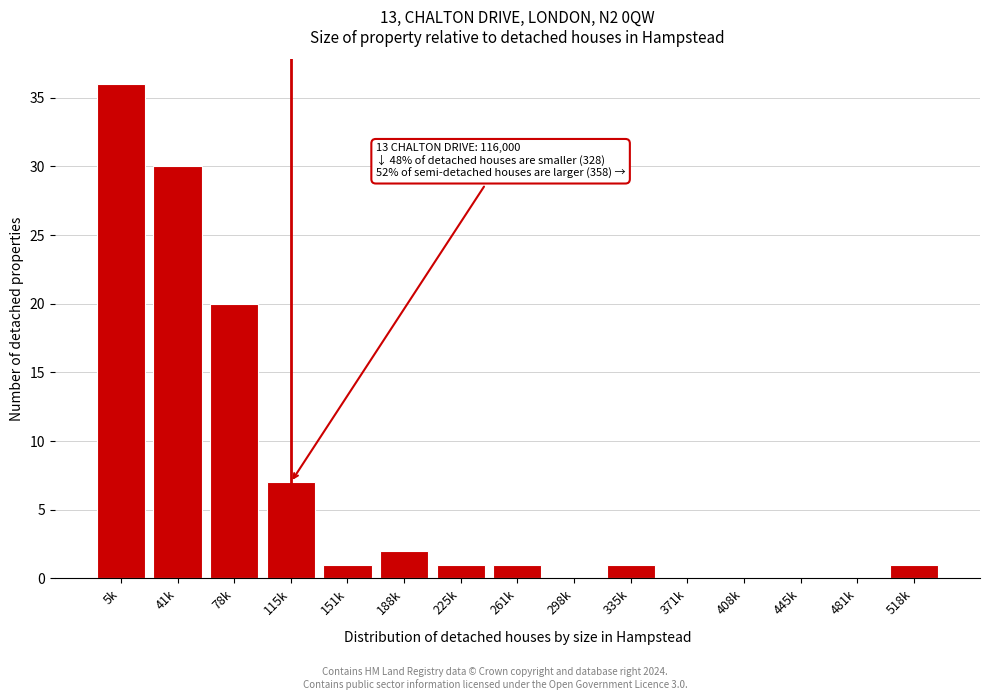

Reading left to right, list all the values displayed in this chart.

5k=36	41k=30	78k=20	115k=7	151k=1	188k=2	225k=1	261k=1	298k=0	335k=1	371k=0	408k=0	445k=0	481k=0	518k=1